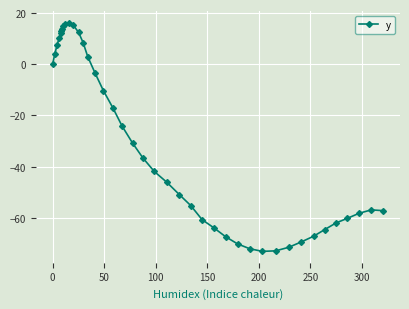

Is this an area chart (filled region under the line)?

No